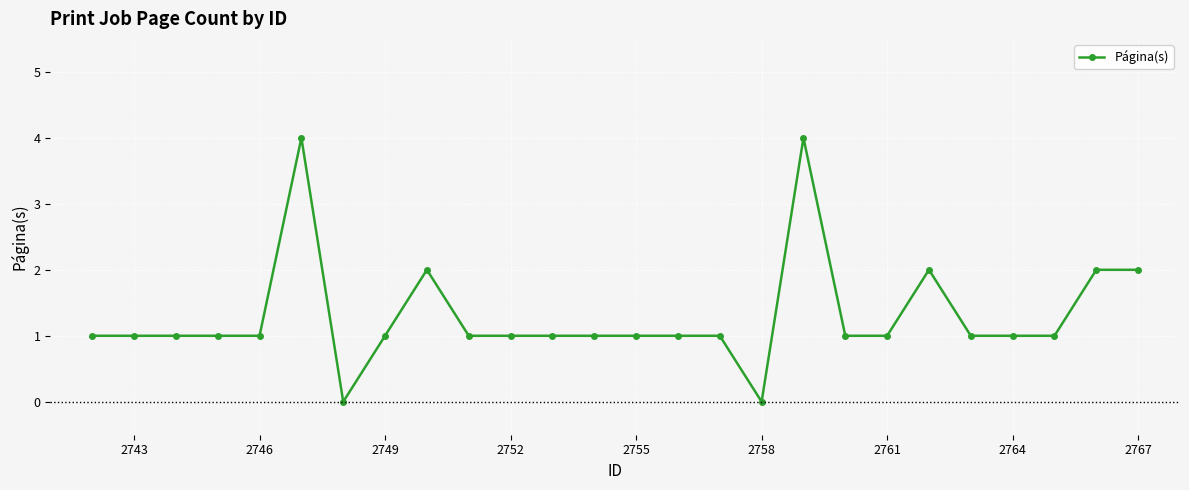

How many data points does each series have?

26